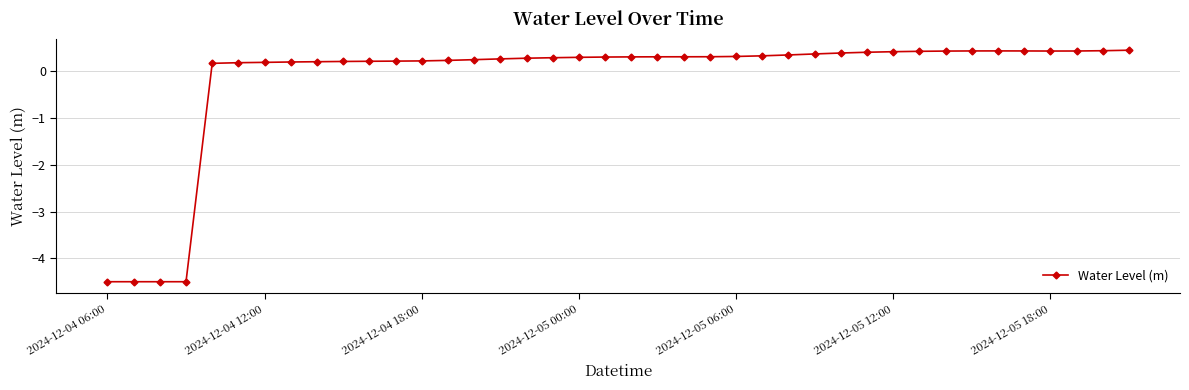

What is the value of the 32nd point from the left?

0.4